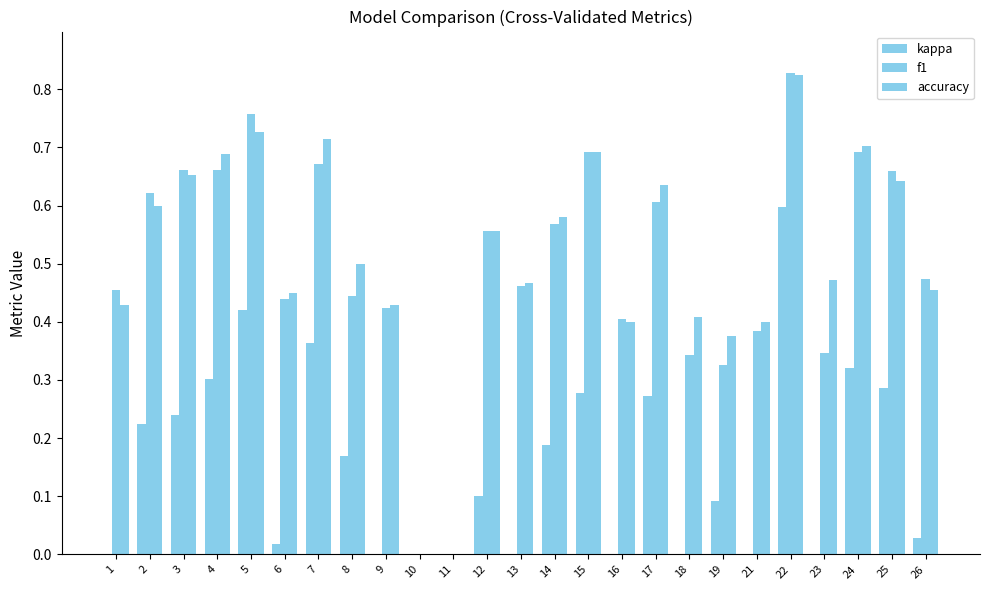

At which category is the sum across all series the highest?

22